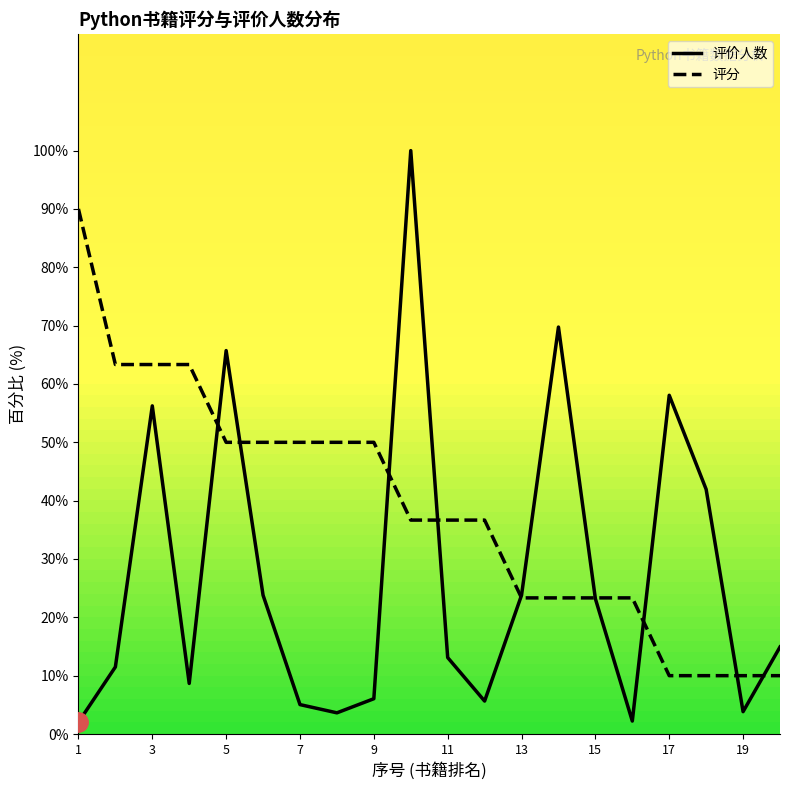

List the series in order of their peak value, highest first.

评价人数, 评分